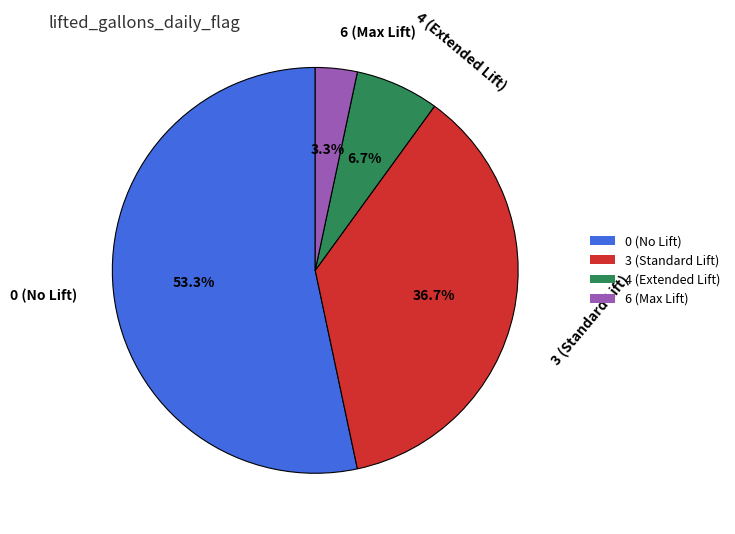

Between 3 (Standard Lift) and 4 (Extended Lift), which is larger?

3 (Standard Lift)